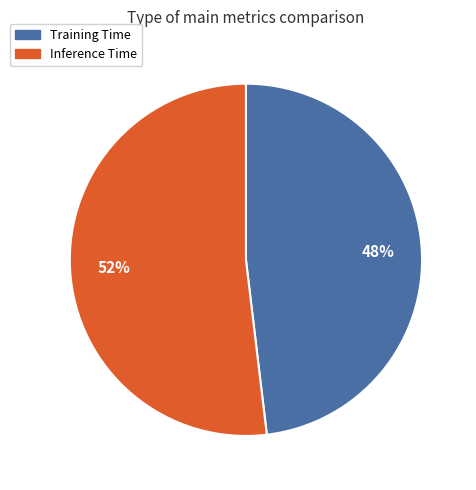

True or false: Training Time accounts for 48% of the total.

True